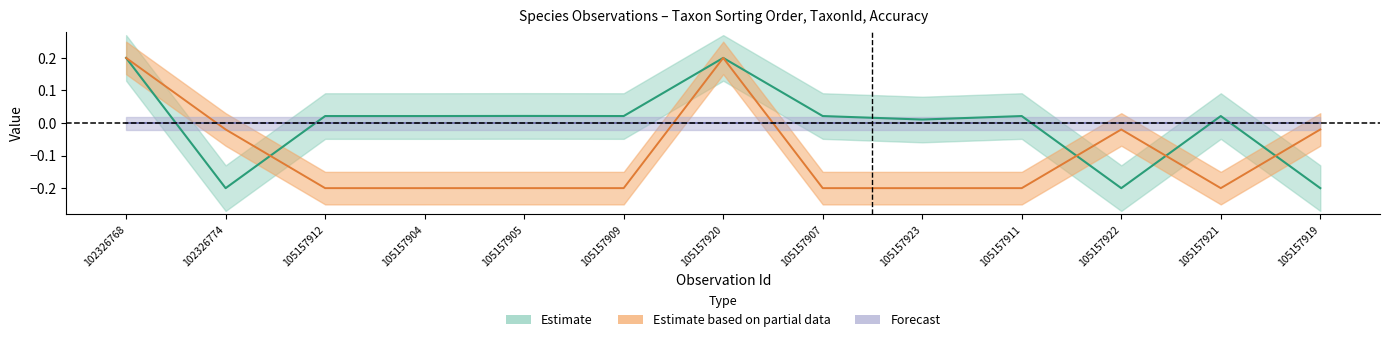

The Taxonsorteringsordning series shows 0.0 at 105157907. True or false?

True